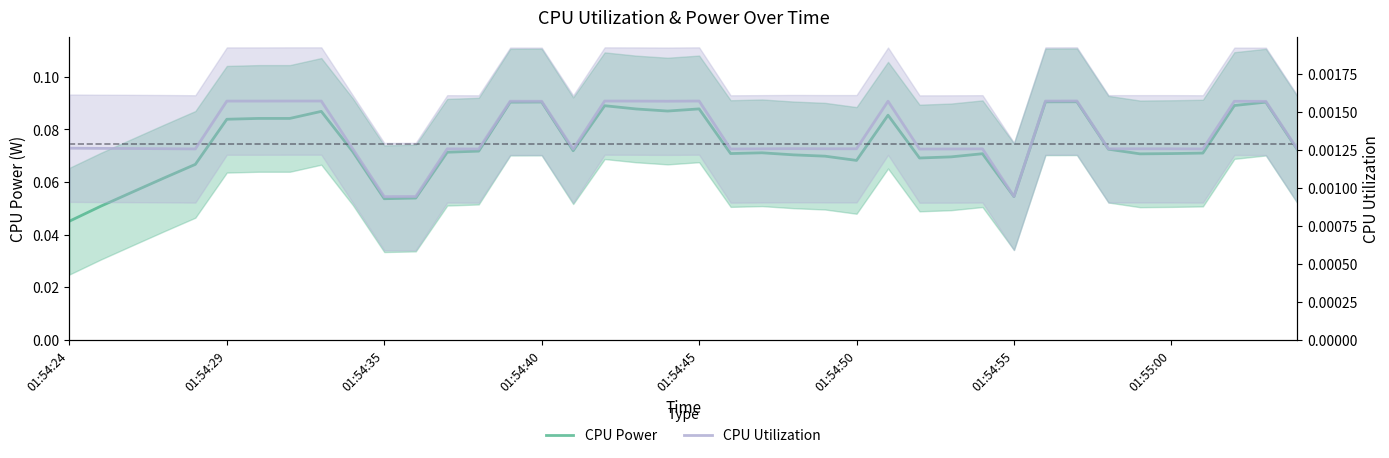

What are all the series names shown in the legend?

CPU Power, CPU Utilization